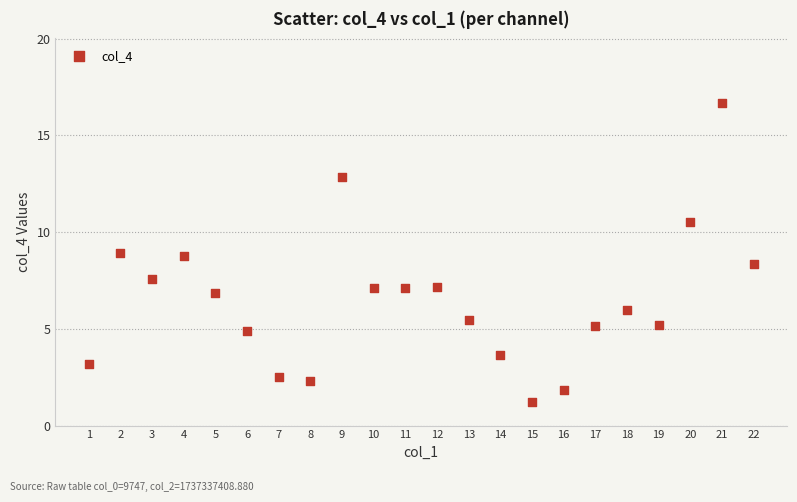

What is the range of X values (max minus min)?

21.0